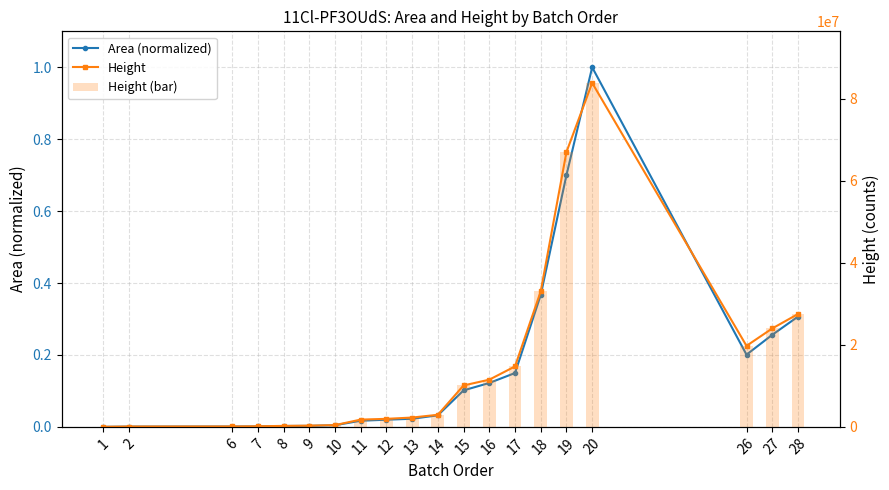

What is the difference between the second highest and minimum values in the Height series?

67030862.0